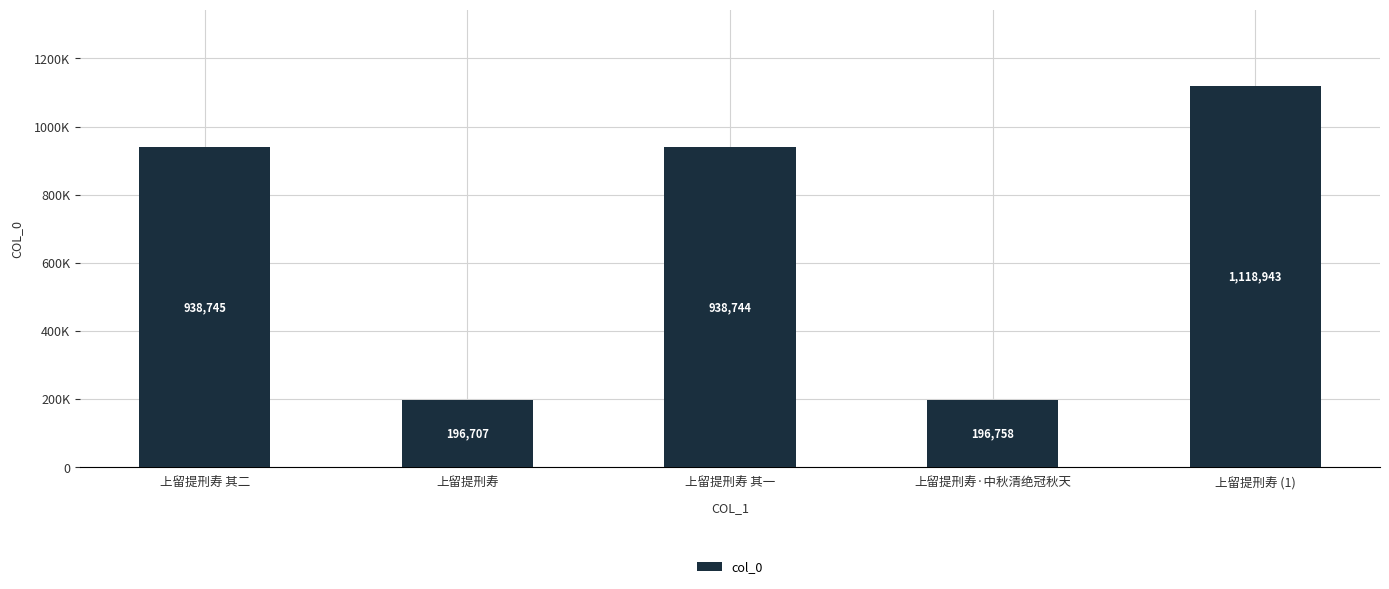

Which category has the lowest value across all series?

上留提刑寿